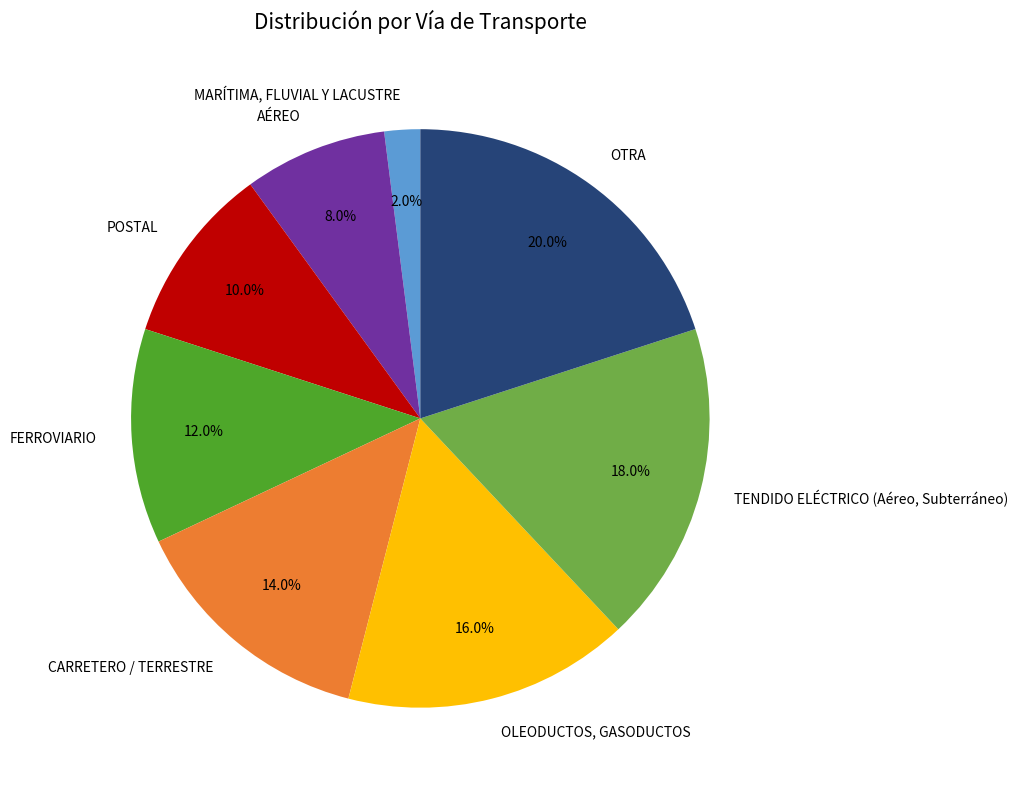

The OLEODUCTOS, GASODUCTOS slice represents 8% of the pie. True or false?

False